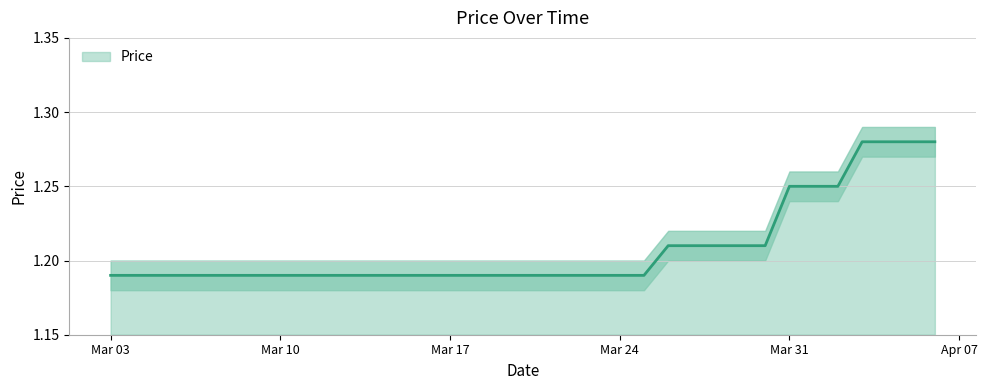

What is the value of the 1st point from the left?

1.2